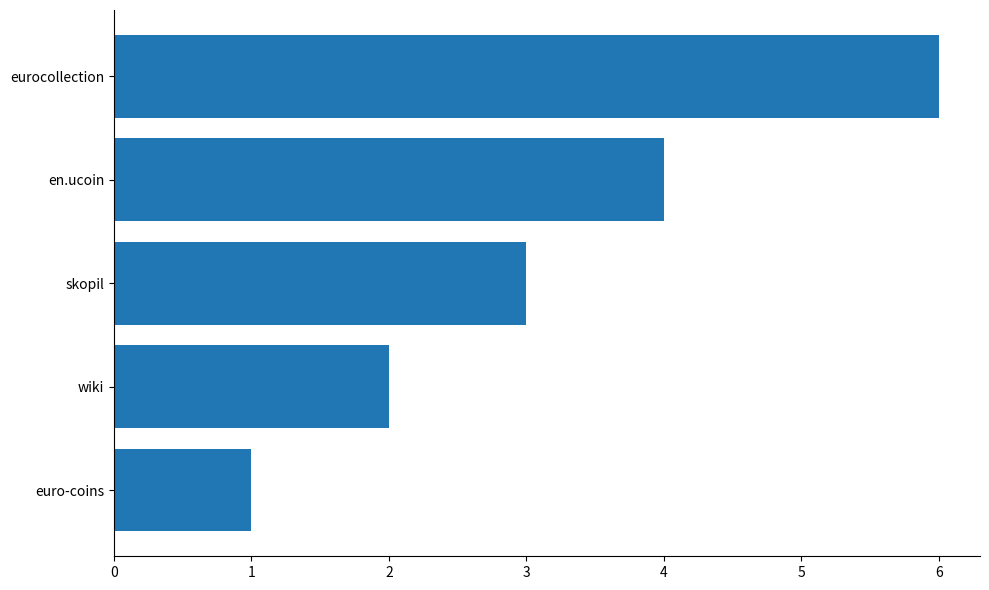

Is it true that the value at en.ucoin is 7?

False